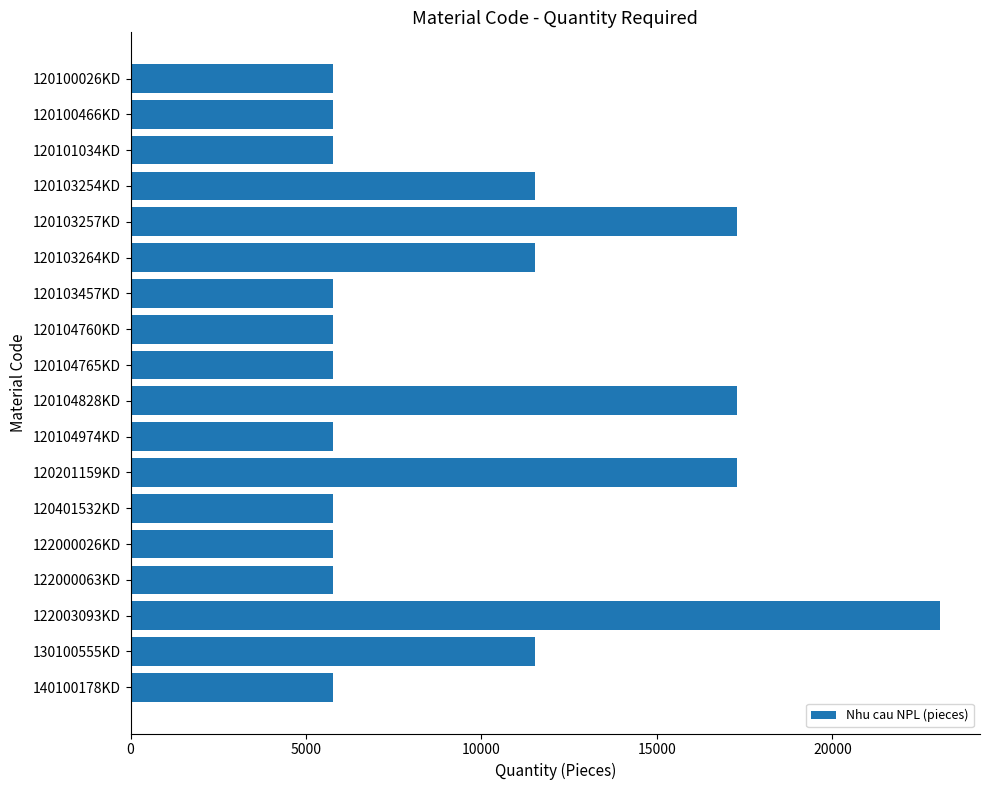

What is the difference between the values at 122003093KD and 120104760KD?

17289